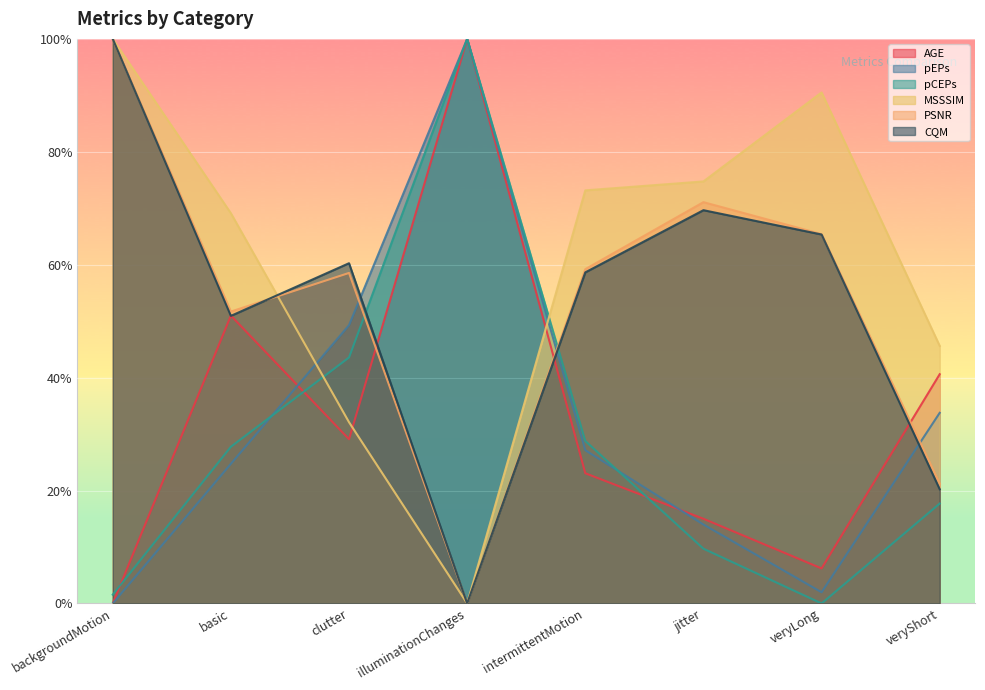

What is the sum of the MSSSIM values at veryShort and jitter?

120.4